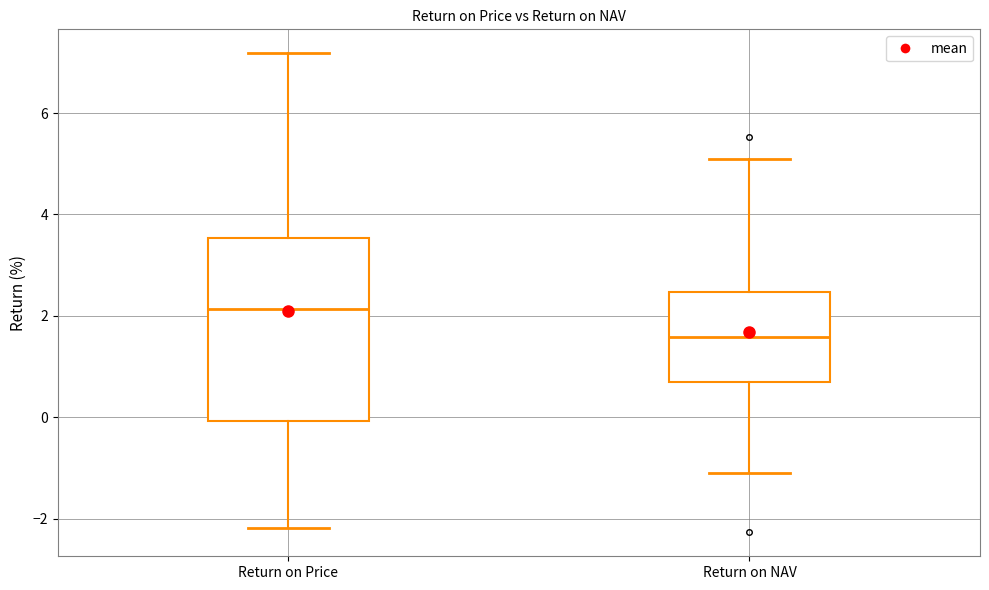

Which box is the tallest, from its lower edge to its upper edge?

Return on Price